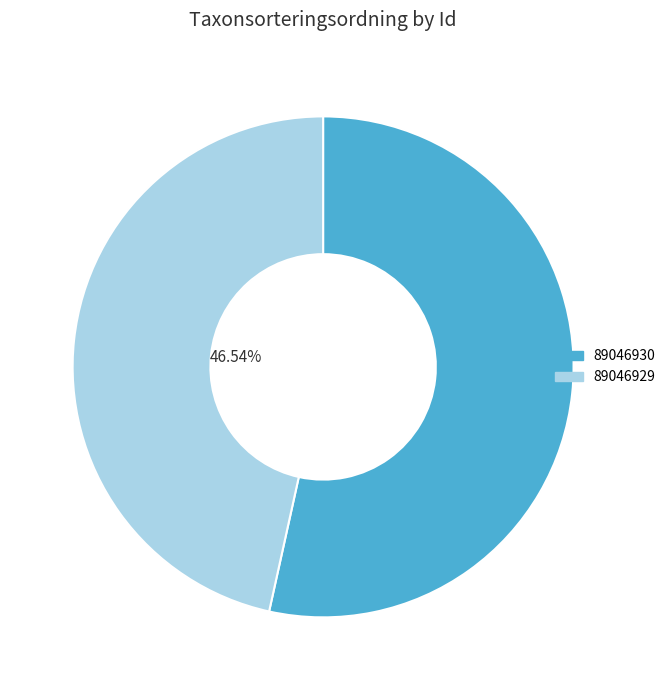

To the nearest percent, what portion does 89046929 represent?

47%